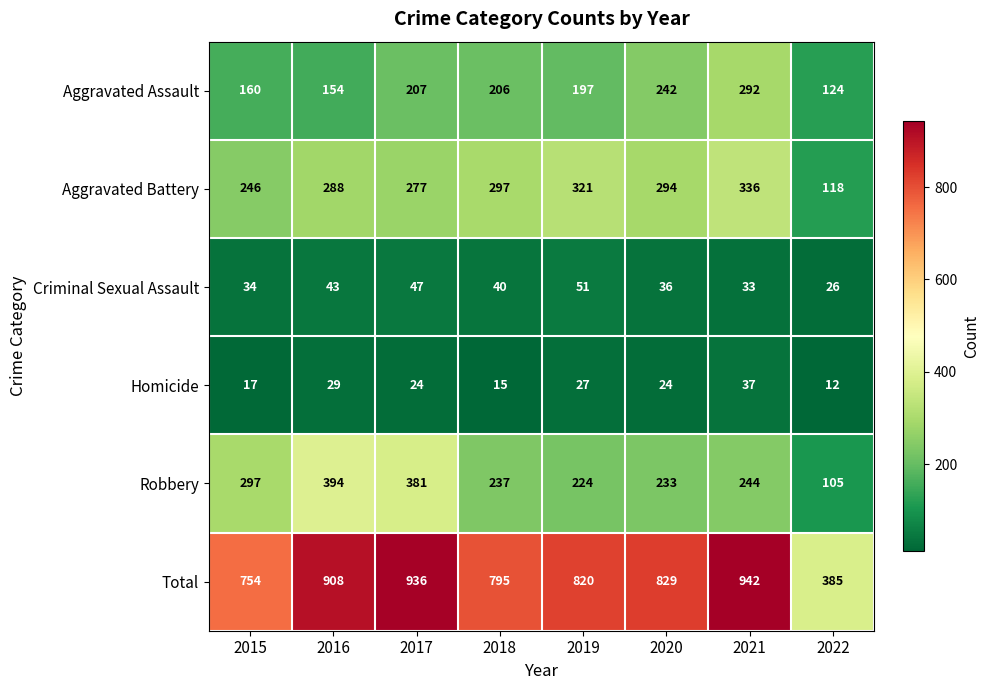

Is it true that Aggravated Assault equals 82 at 2020?

False